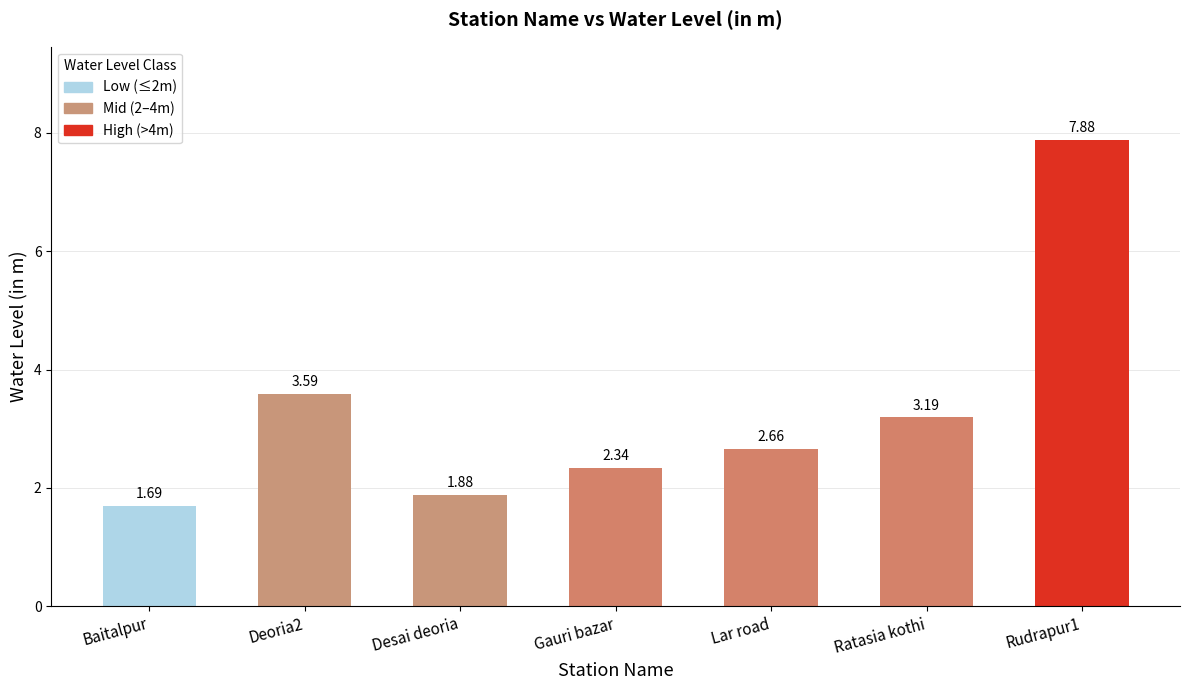

At which label does the data first exceed 2?

Deoria2